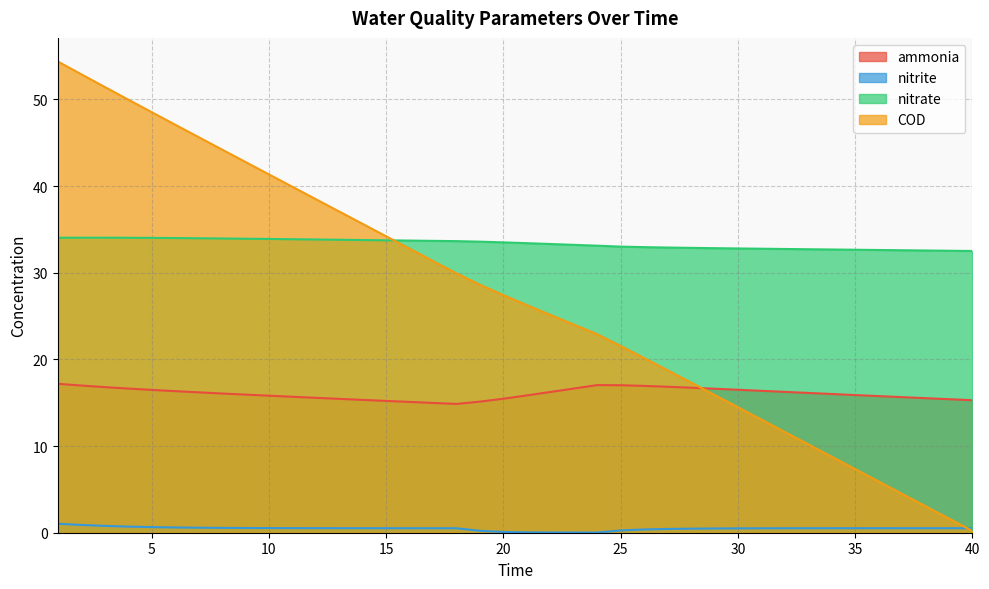

How many data points in ammonia are less than 16?

19